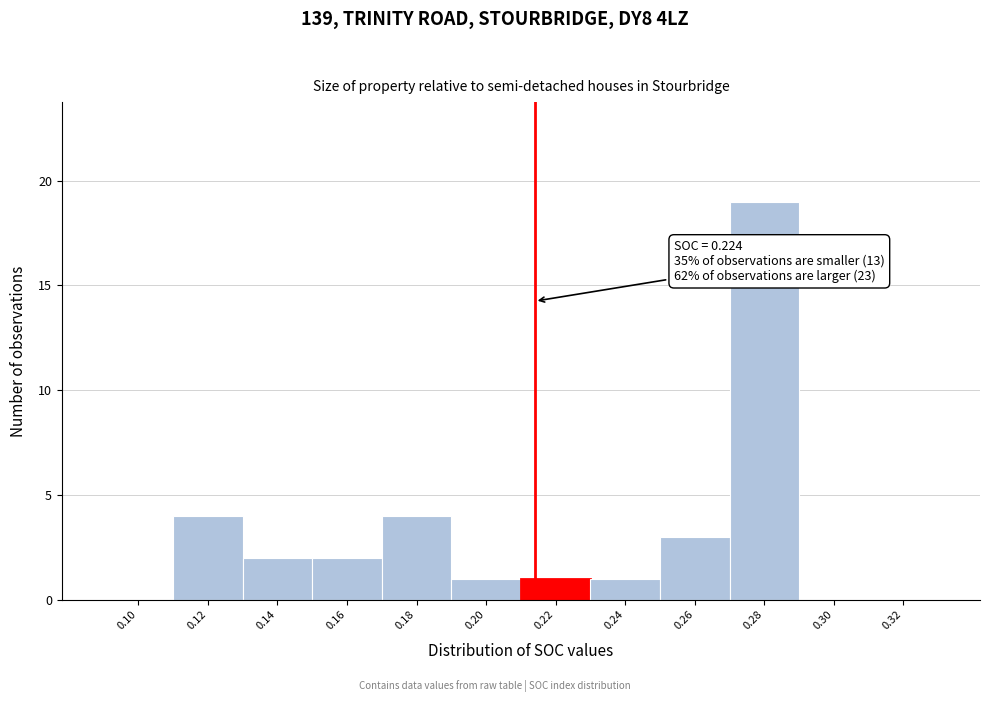

Reading left to right, what are all the values shown in this chart?

0.10=0	0.12=4	0.14=2	0.16=2	0.18=4	0.20=1	0.22=1	0.24=1	0.26=3	0.28=19	0.30=0	0.32=0